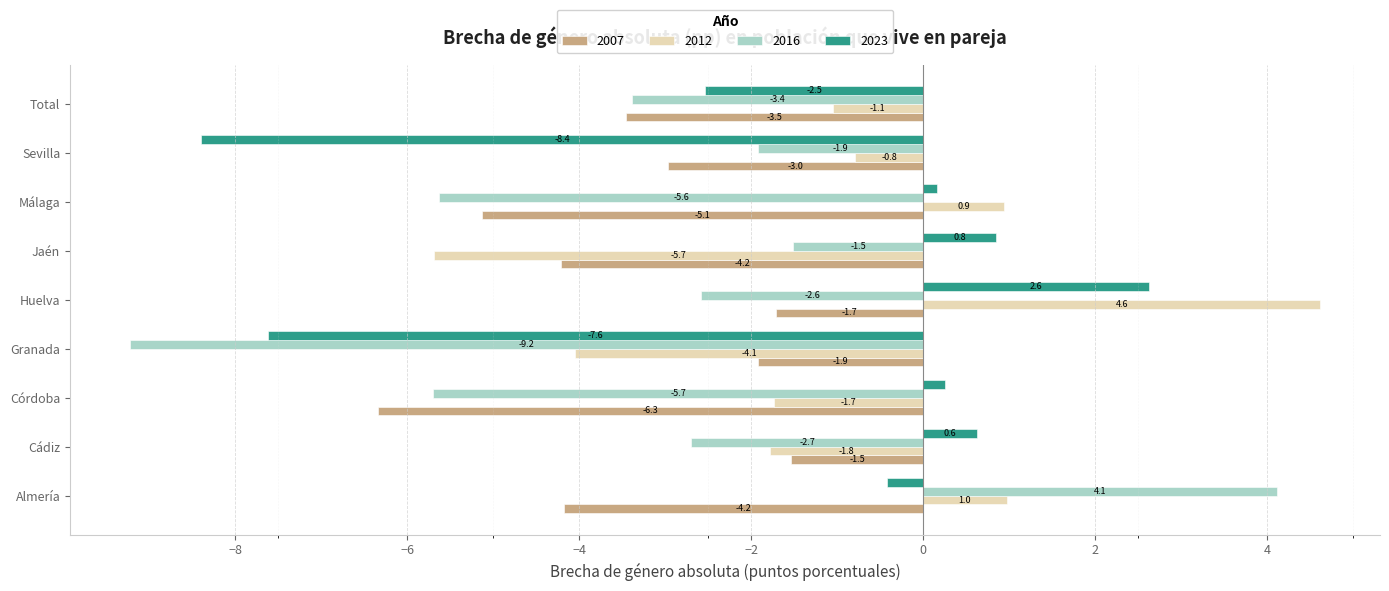

Which series has the largest range (max minus min)?

2016